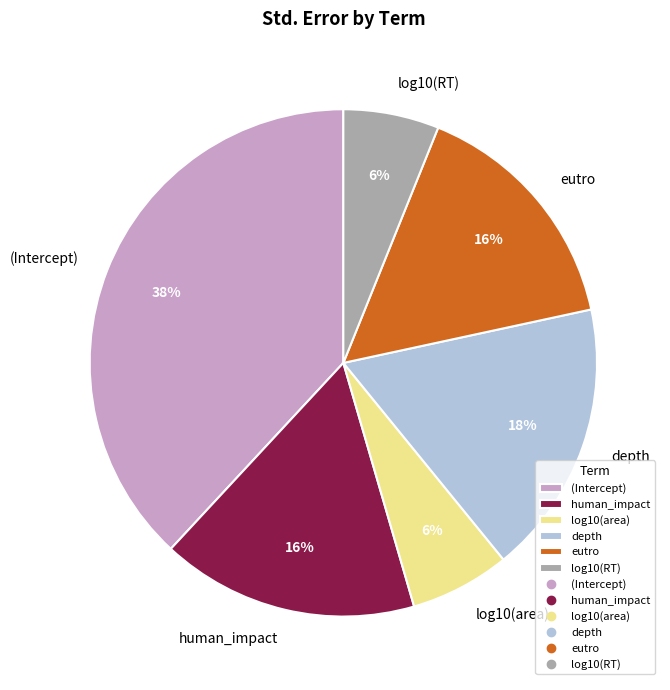

Is it true that (Intercept) is 38% of the pie?

True